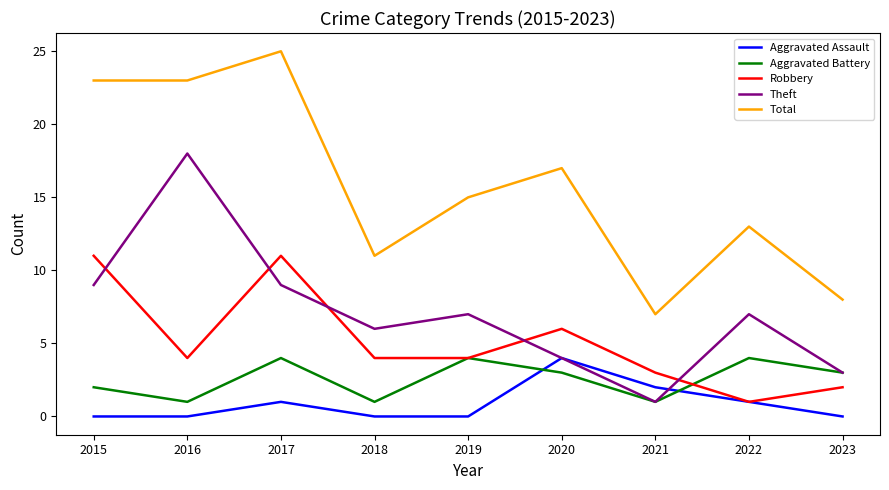

Is it true that Aggravated Assault equals 1 at 2017?

True